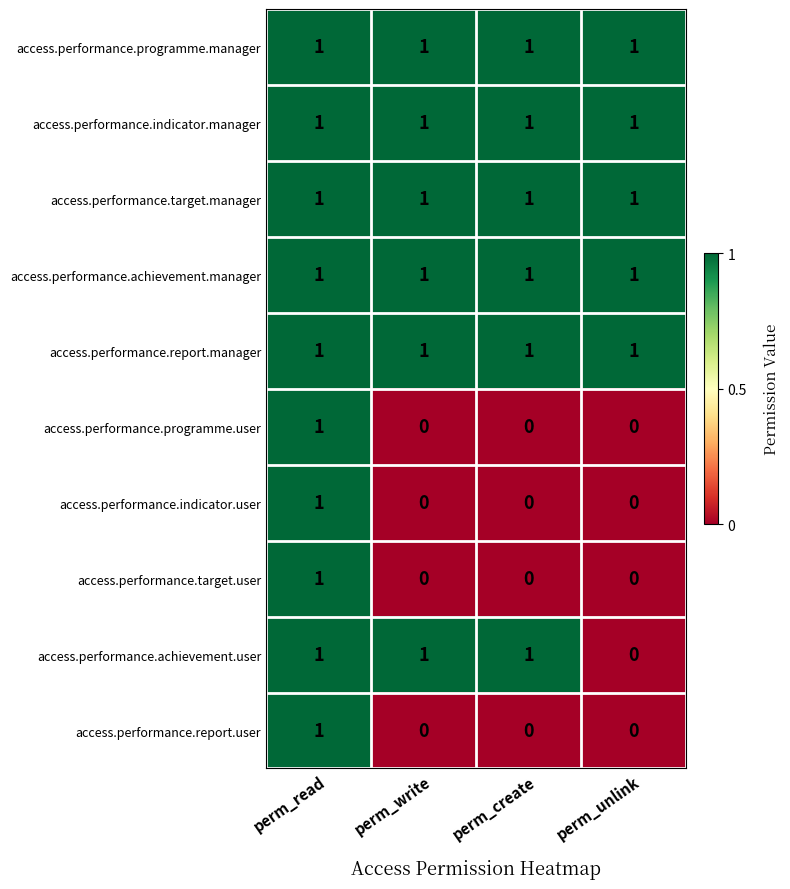

How many categories are shown in the chart?

4